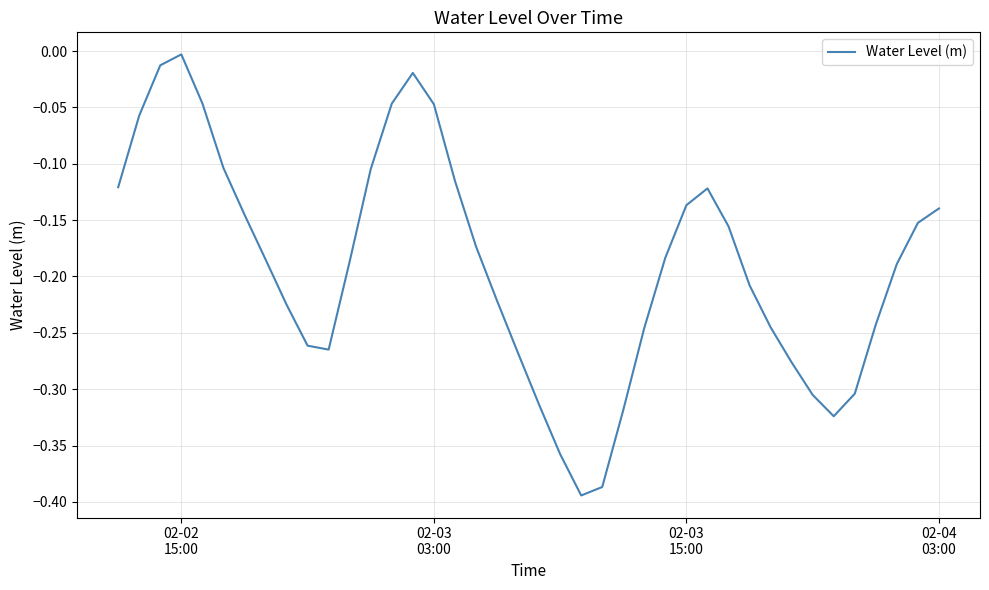

Does the chart display data point markers on the line(s)?

No